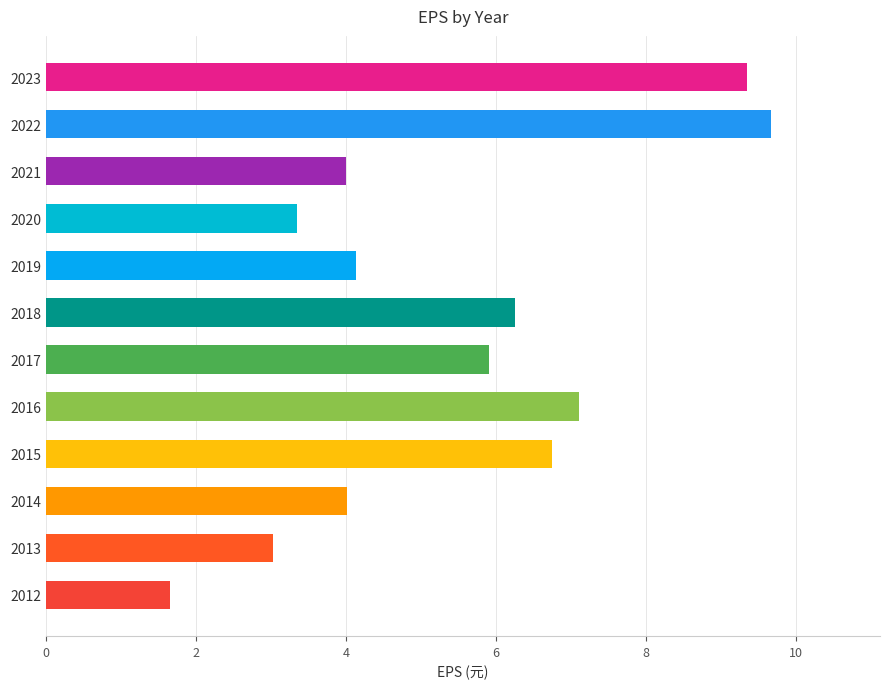

At which category does the chart reach its minimum across all series?

2012